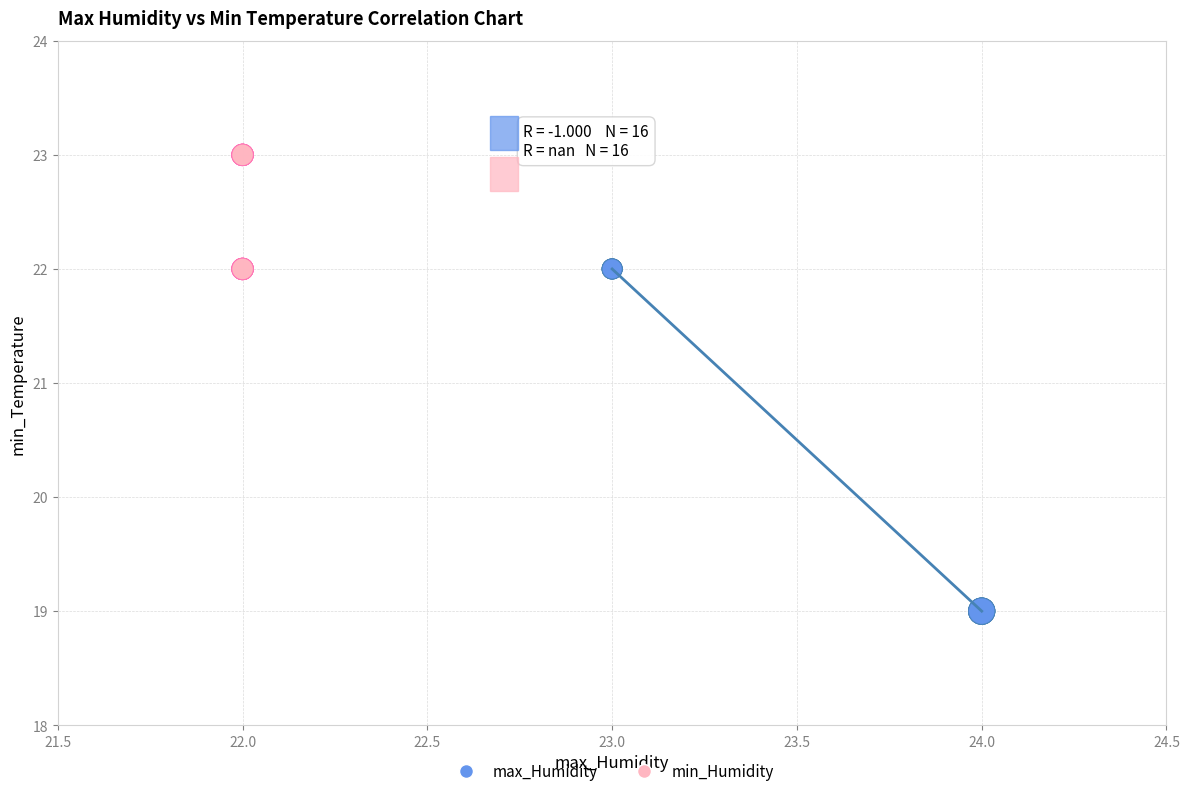

Which series reaches the minimum Y coordinate?

max_Humidity